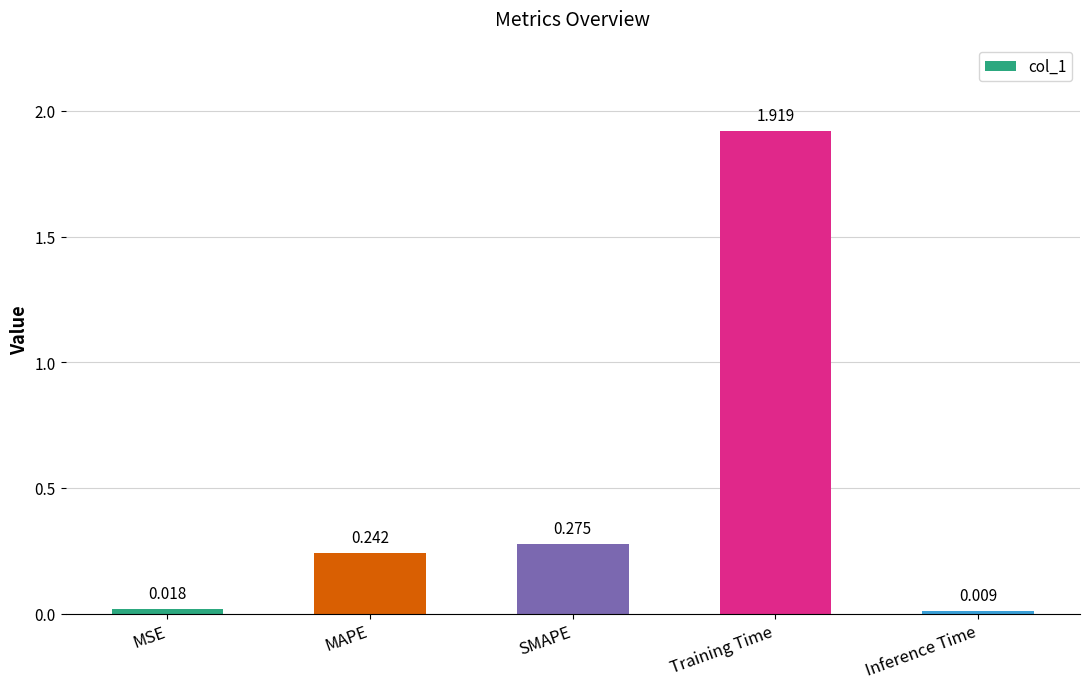

Which category has the lowest value across all series?

Inference Time